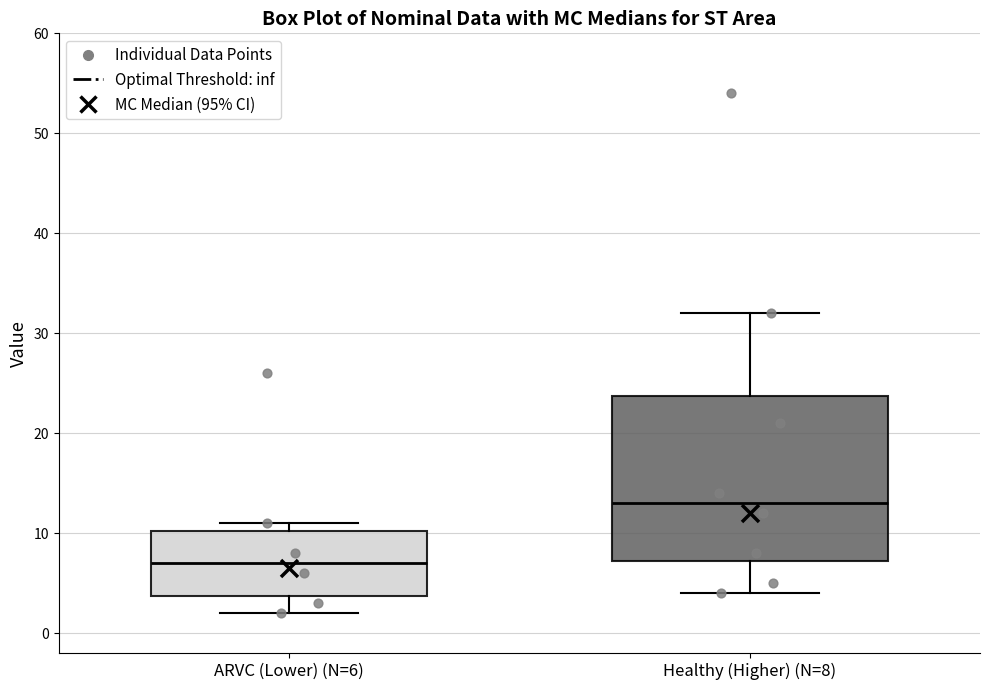

Reading left to right, read every box against the y-axis: the position of its median line, the range the box covers, and the ends of its whiskers. The values are not printed on the chart, so give them approximately, as read against the axis.

ARVC (Lower) (N=6): median 7, box 4 to 10, whiskers 2 to 11
Healthy (Higher) (N=8): median 13, box 7 to 24, whiskers 4 to 32